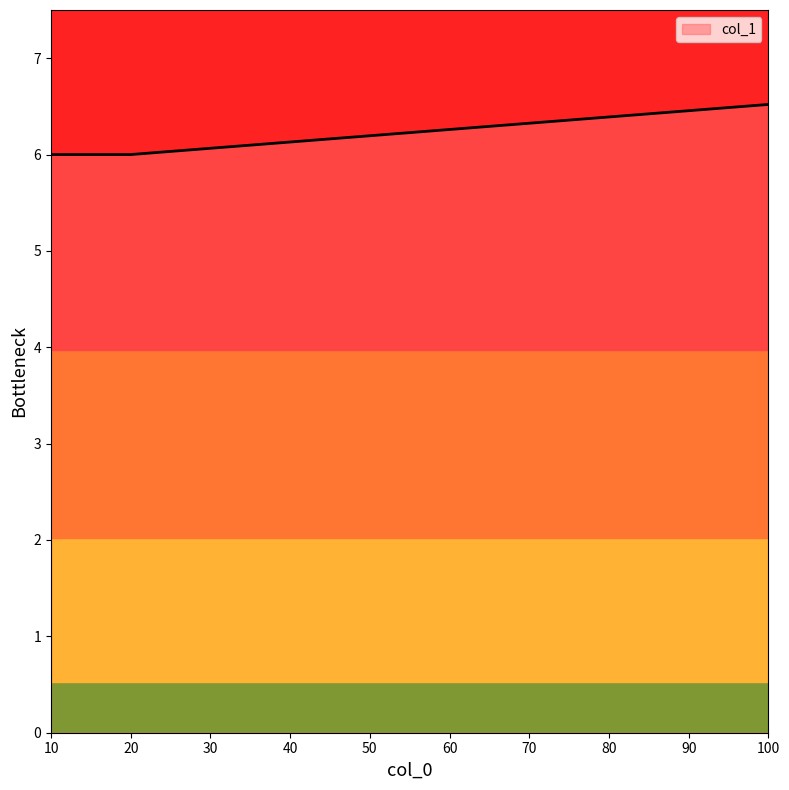

What is the change in value from 20 to 100?

+0.5